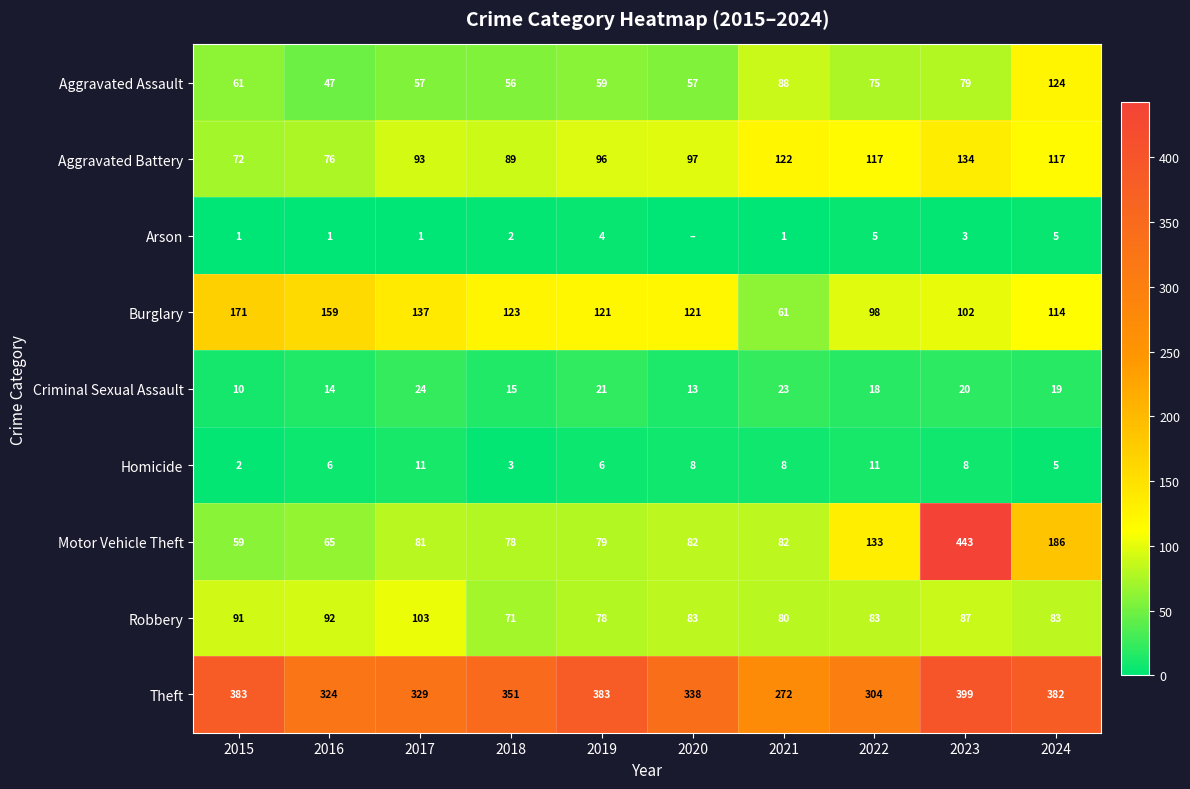

Where is Aggravated Battery nearest to the value 103?

2020